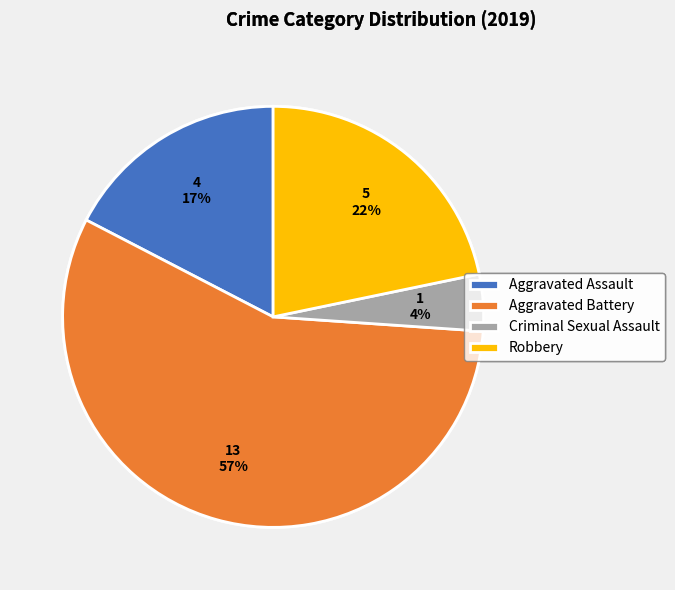

The Robbery slice represents 13% of the pie. True or false?

False